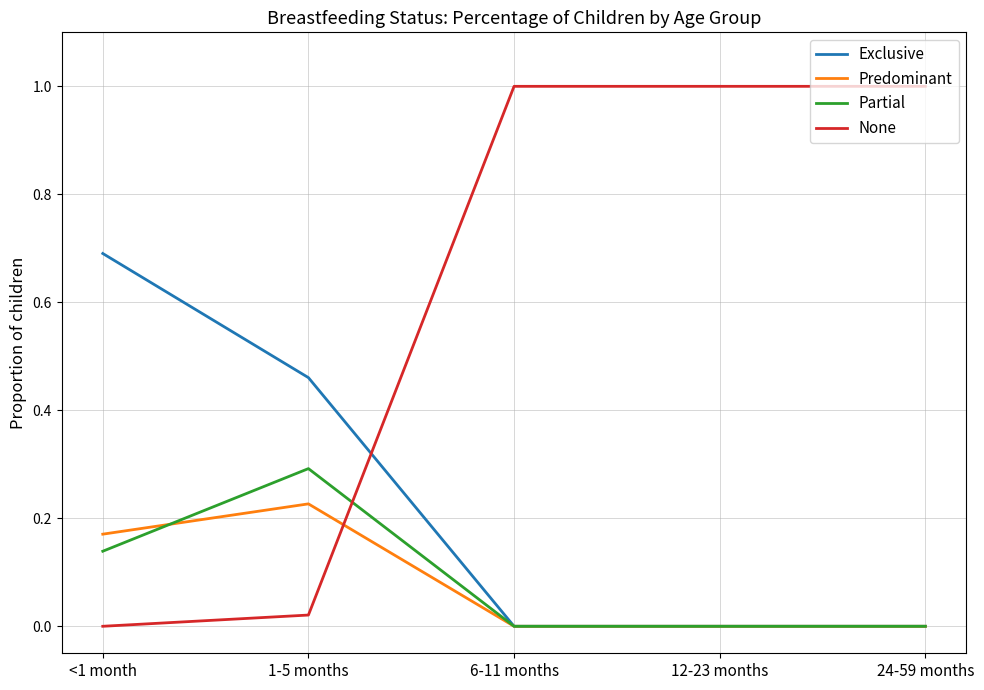

What position from the left is 6-11 months?

3